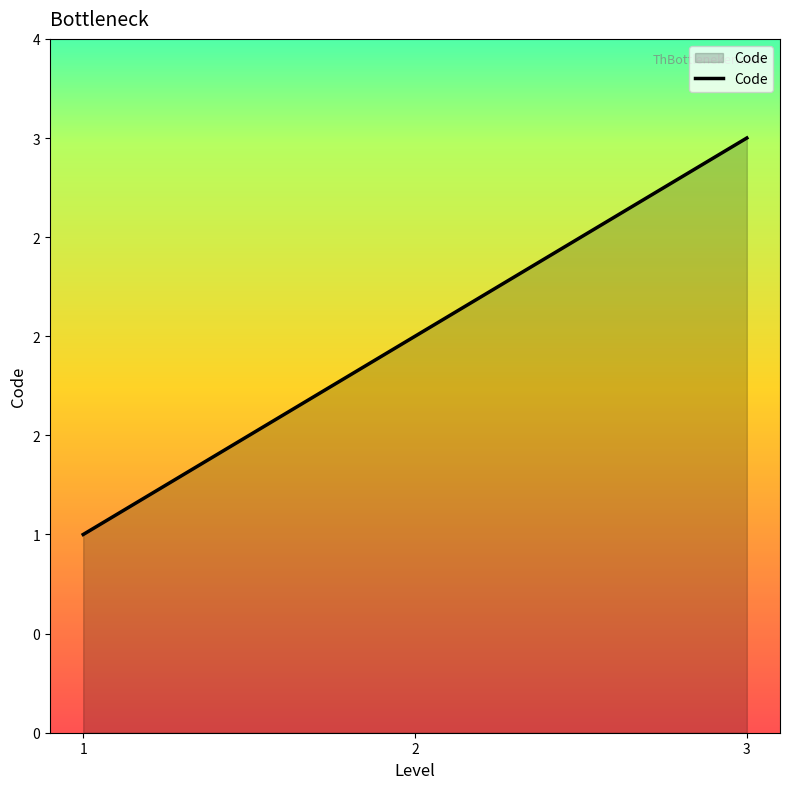

List the labels in order of value, smallest first.

1, 2, 3